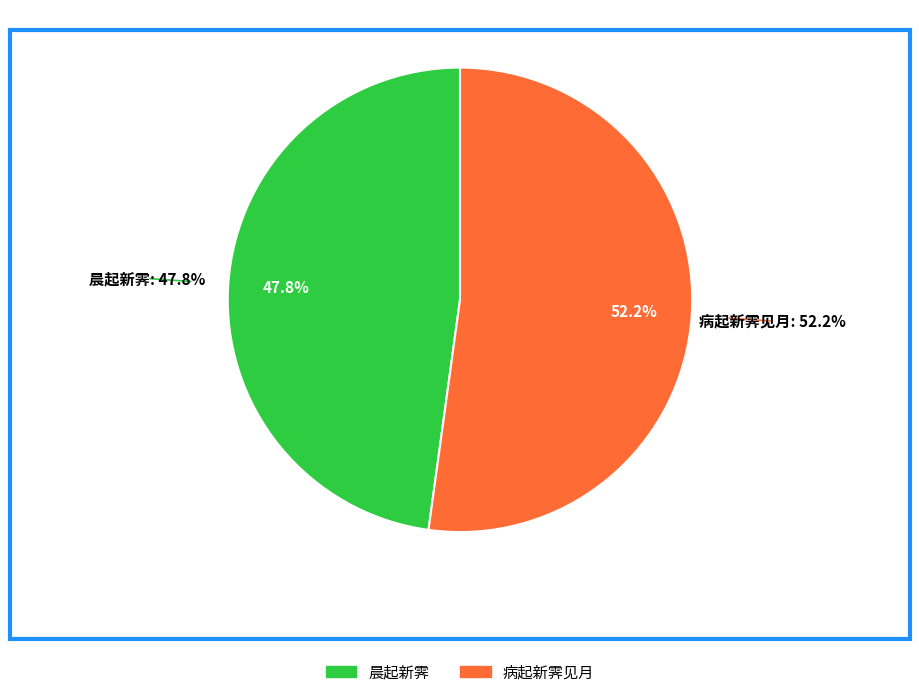

The 晨起新霁 slice represents 59% of the pie. True or false?

False